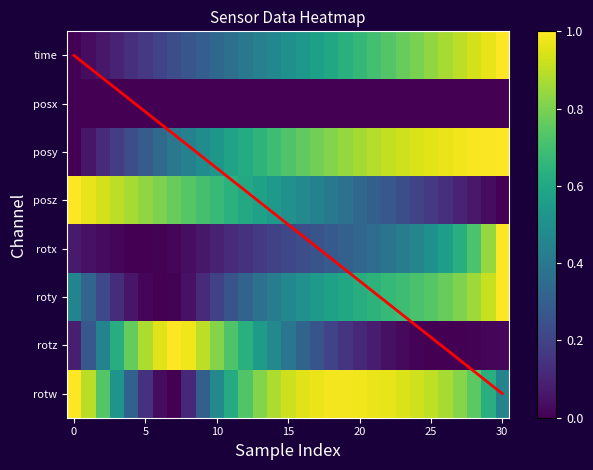

At which category is the sum across all series the highest?

30